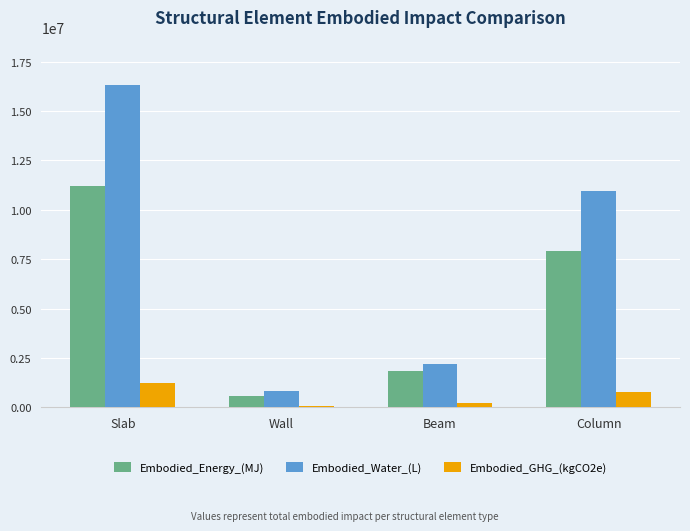

What is the label of the 1st bar from the left?

Slab